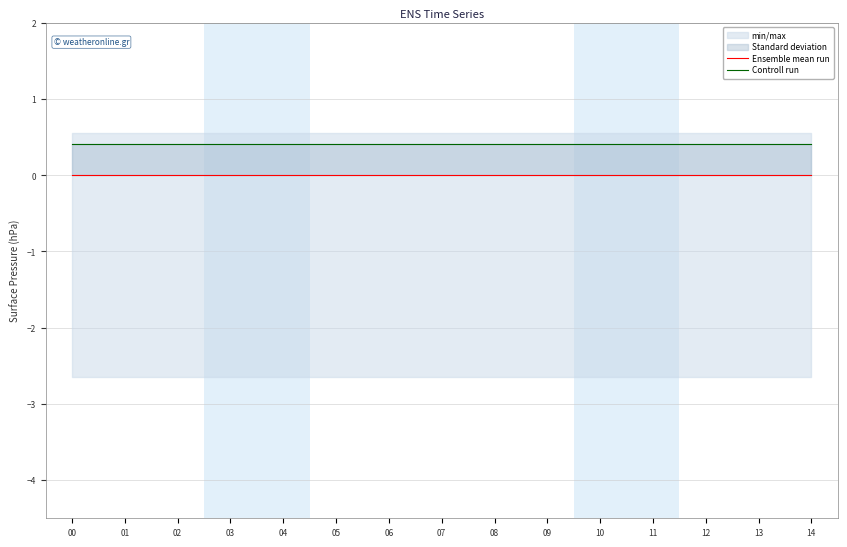

True or false: Ensemble mean run and Controll run intersect in this chart.

False